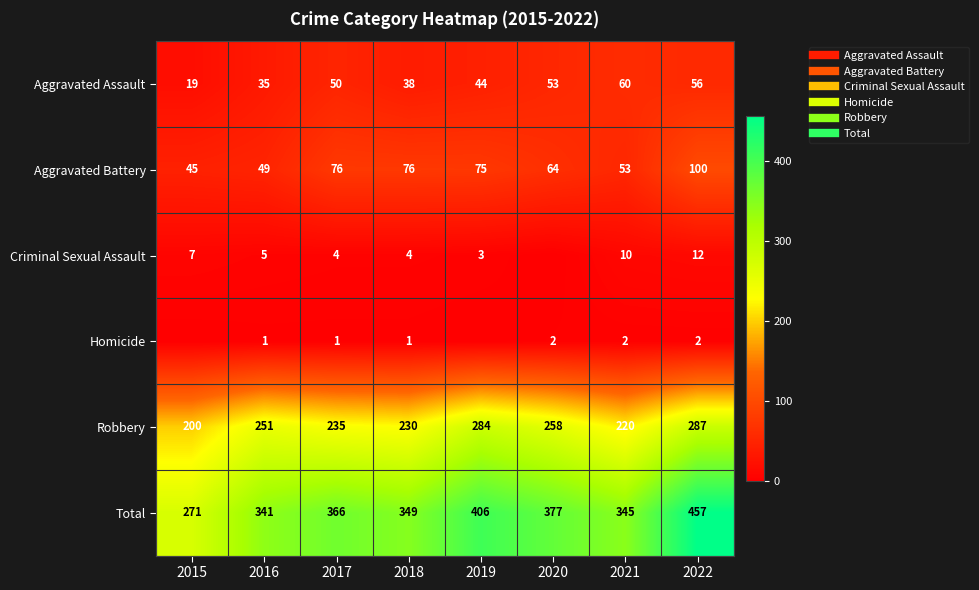

Where does the Total series first go above 366?

2019